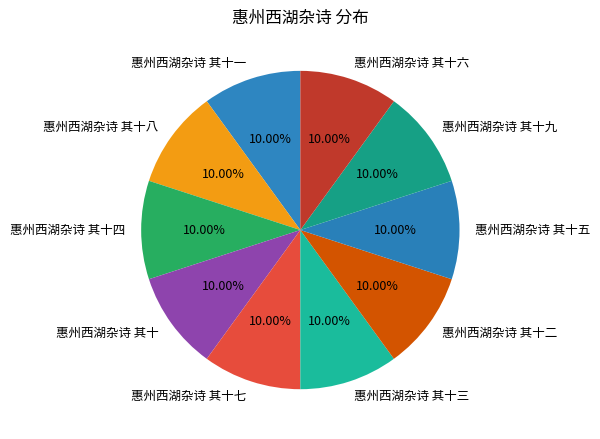

To the nearest percent, what portion does 惠州西湖杂诗 其十八 represent?

10%